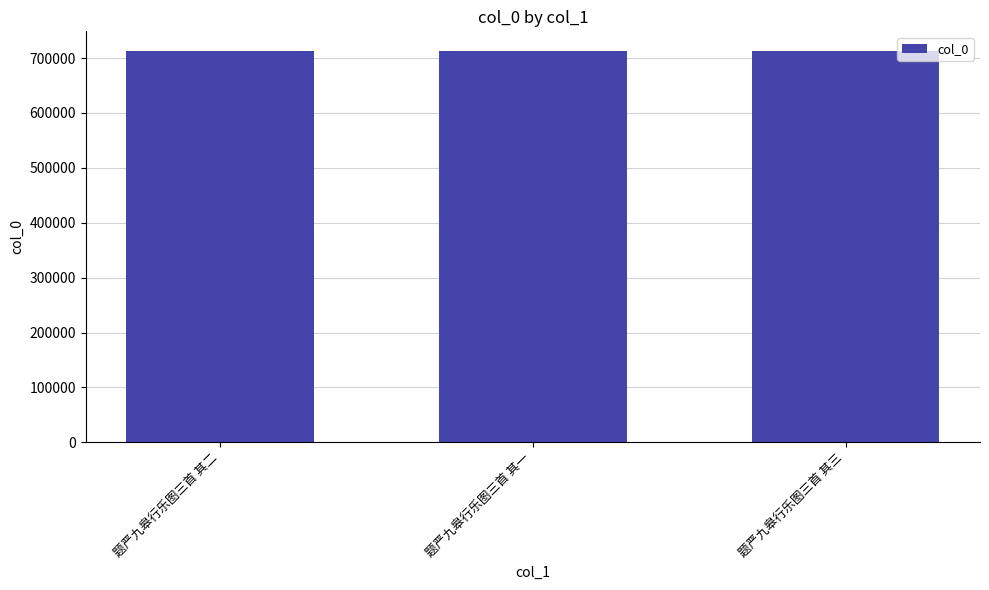

What is the sum of the values at 题严九皋行乐图三首 其一 and 题严九皋行乐图三首 其三?

1426062